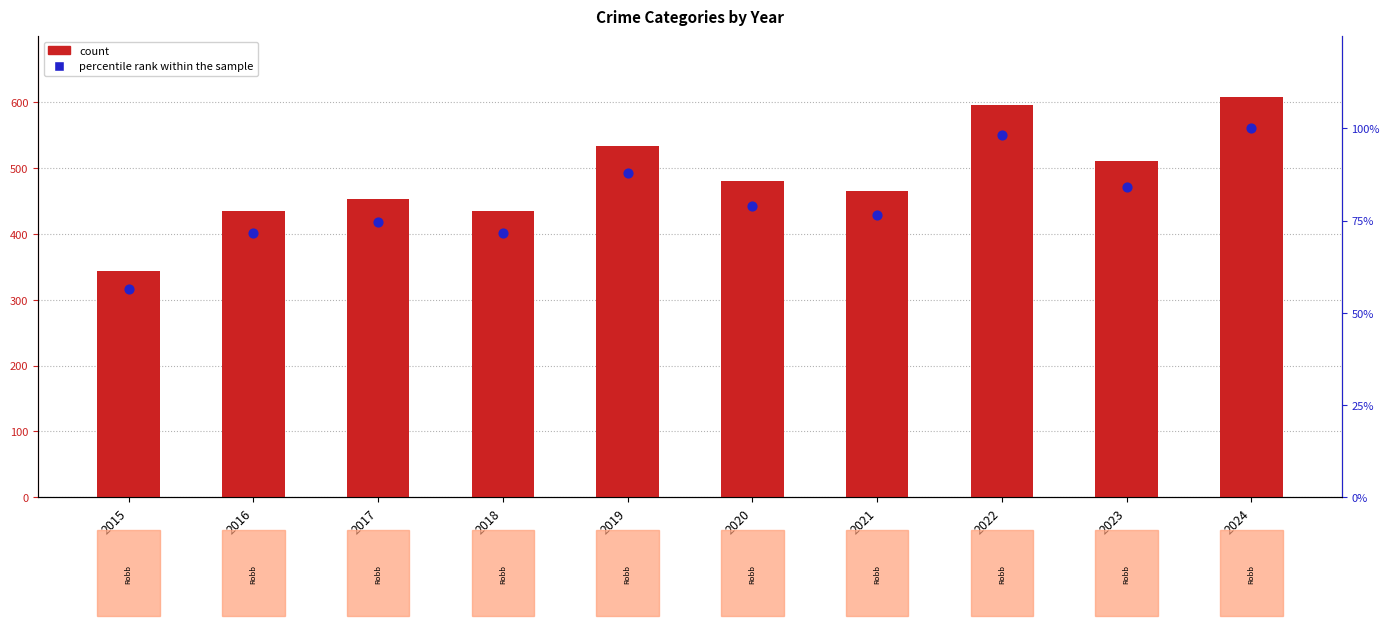

Which series has the largest total across all categories?

count